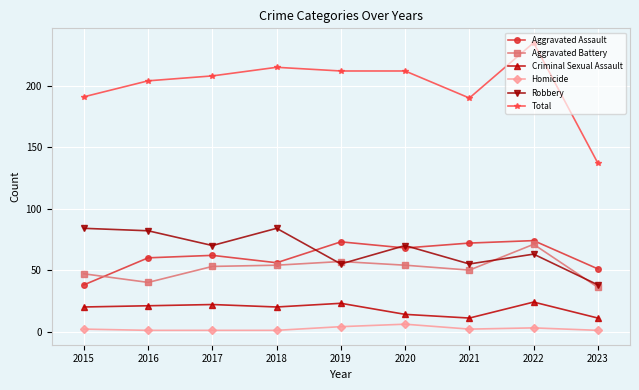

True or false: Aggravated Battery and Criminal Sexual Assault intersect in this chart.

False